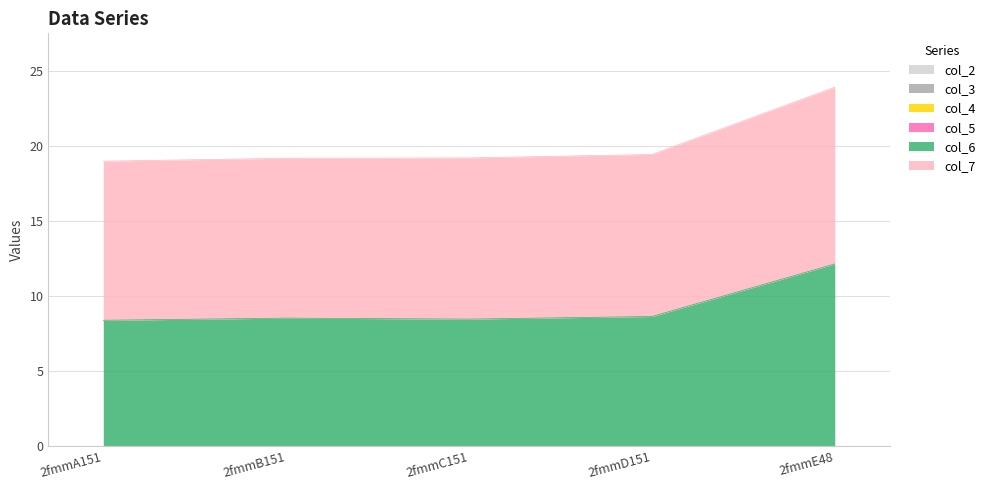

The col_5 series shows 0.0 at 2fmmD151. True or false?

True